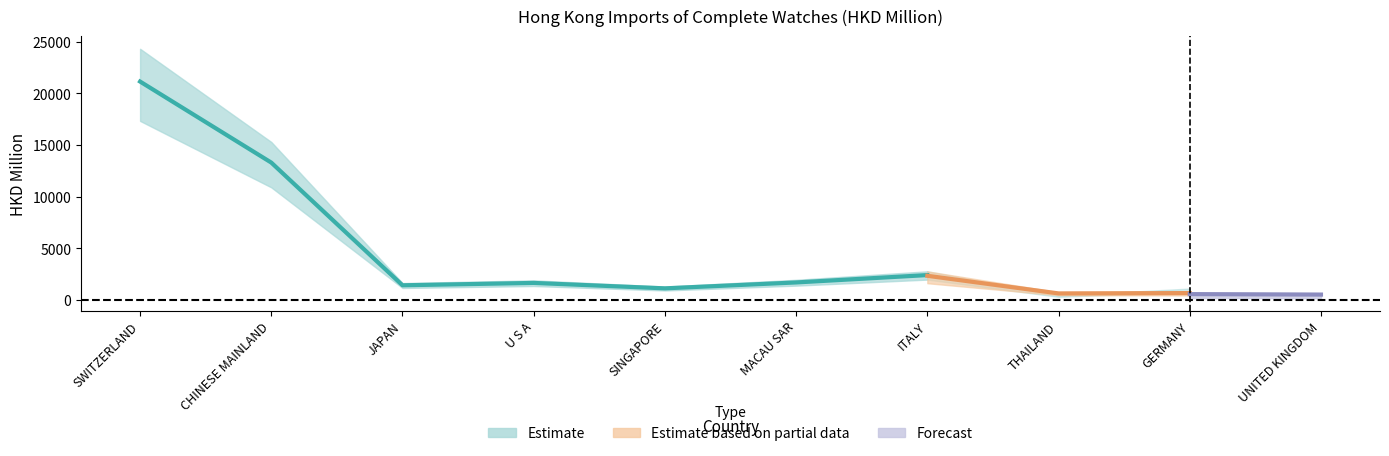

At which category is the sum across all series the highest?

SWITZERLAND